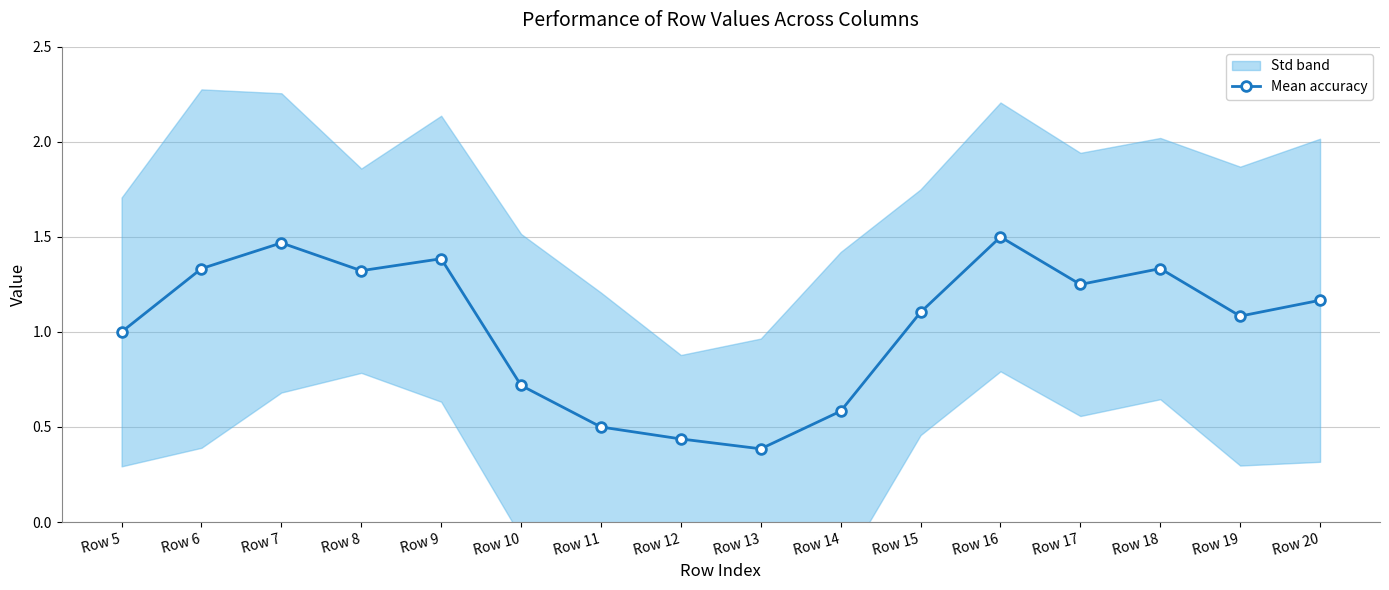

What is the greatest value displayed?

1.5